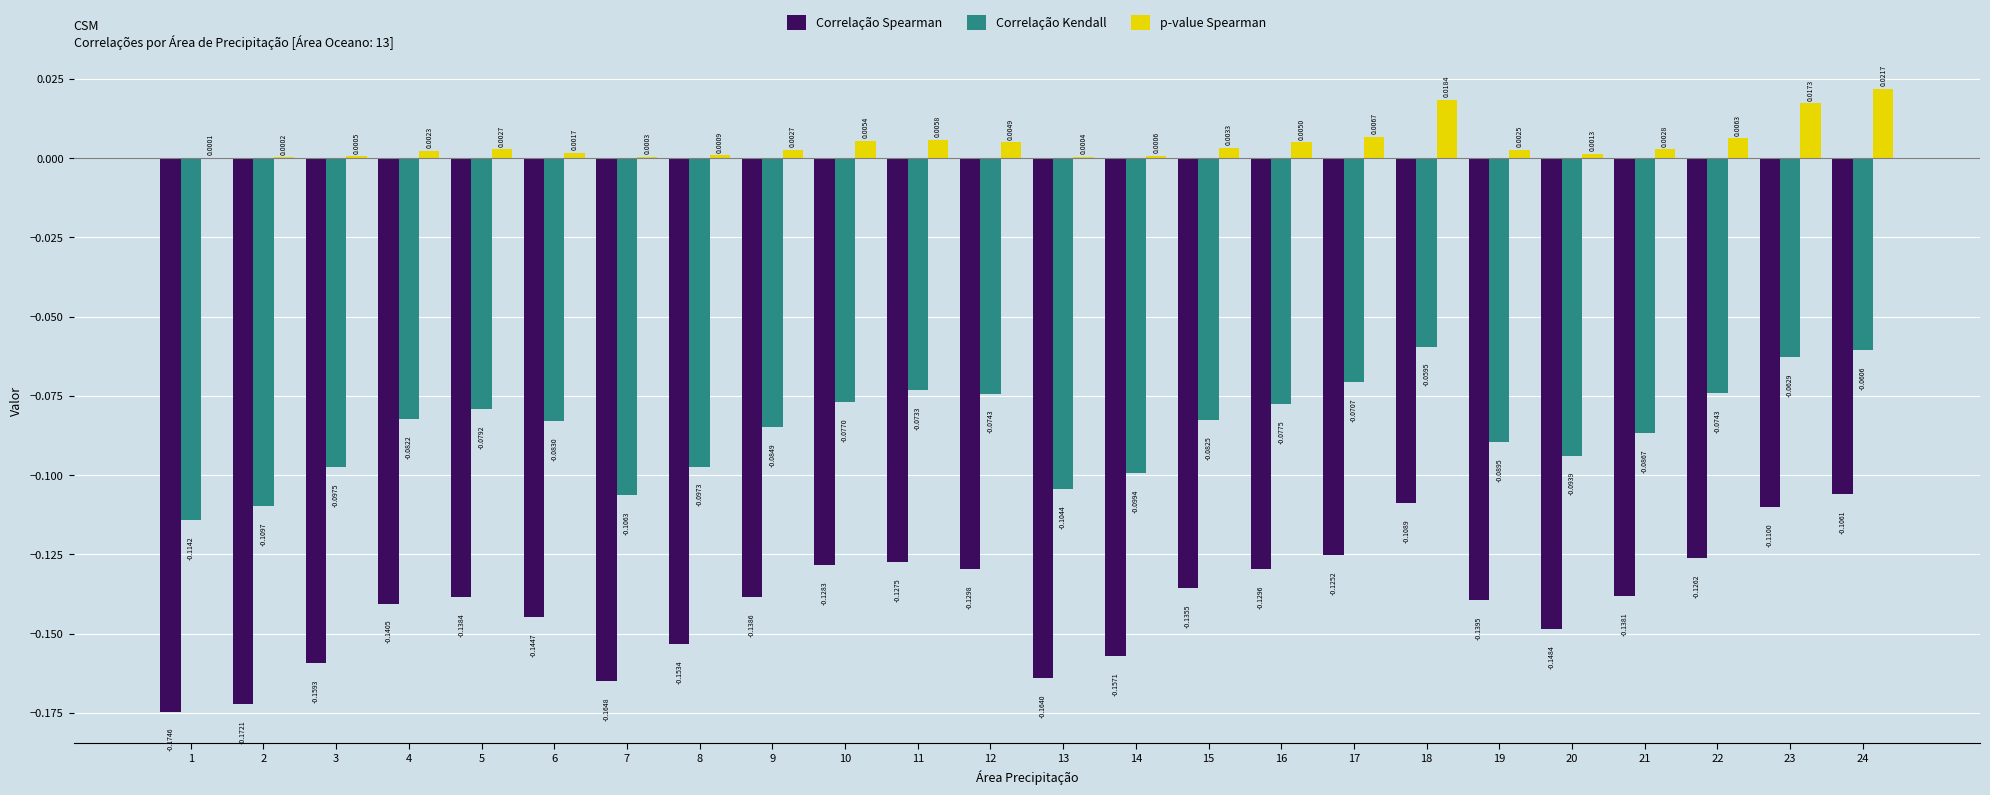

Which series changed the most between 6 and 18?

Correlação Spearman